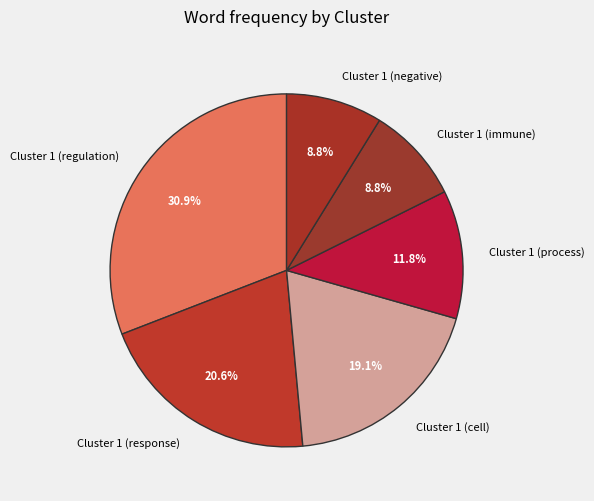

Does any single category account for the majority?

No